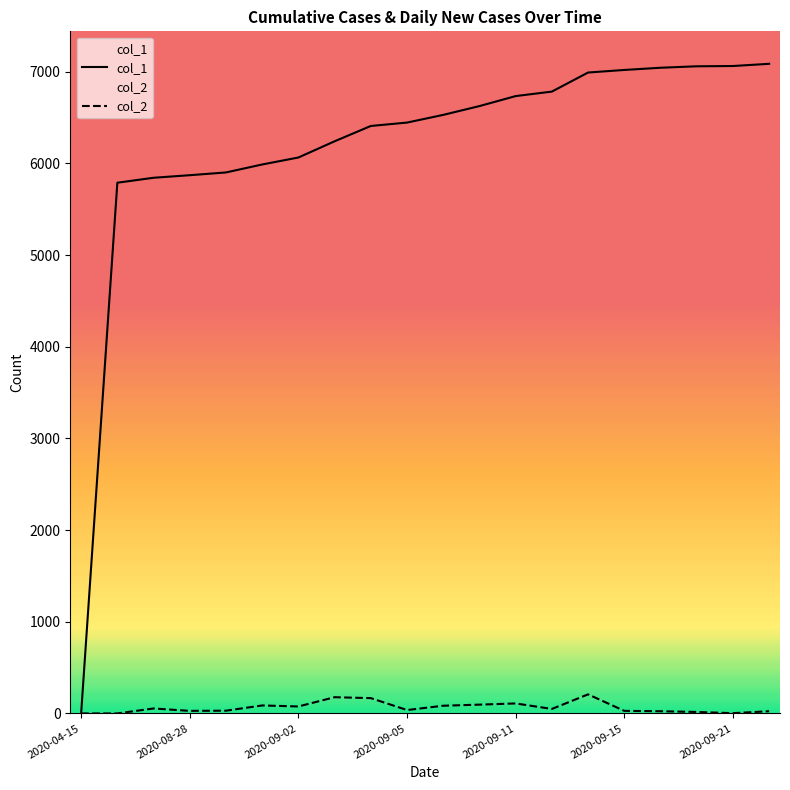

What is the average value of the col_1 series?

6174